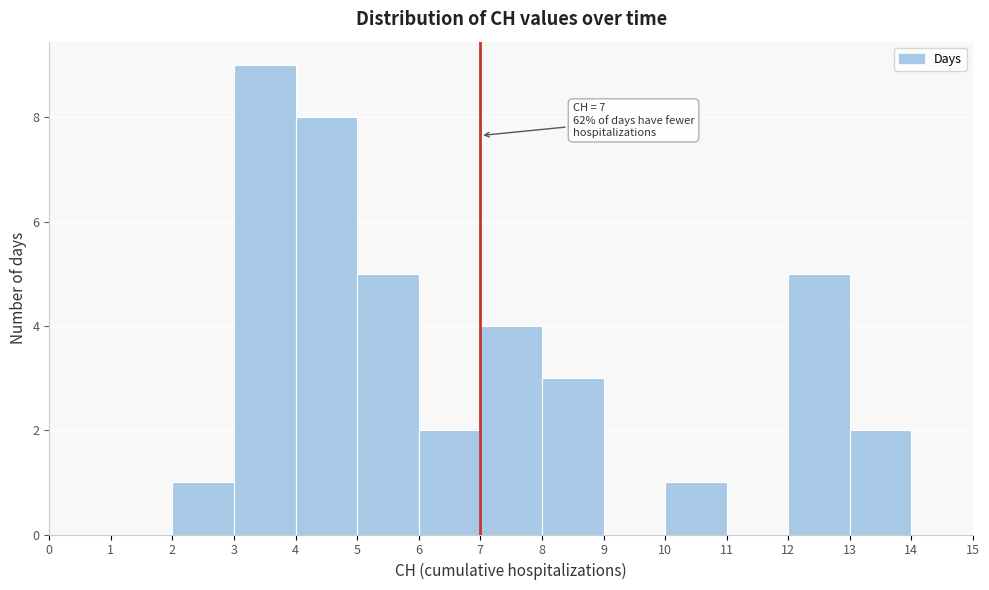

Which range on the x-axis has the tallest bar?

3 to 4